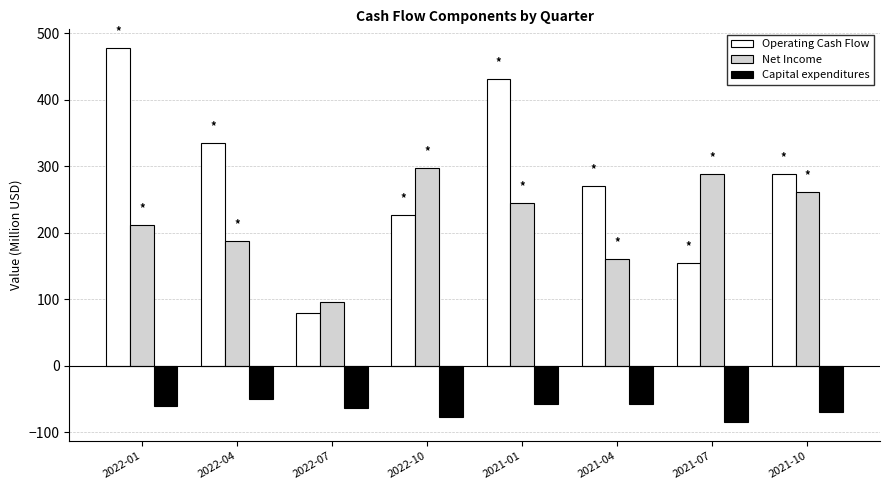

What value does the Net Income series have at 2022-01, to the nearest 10?

210